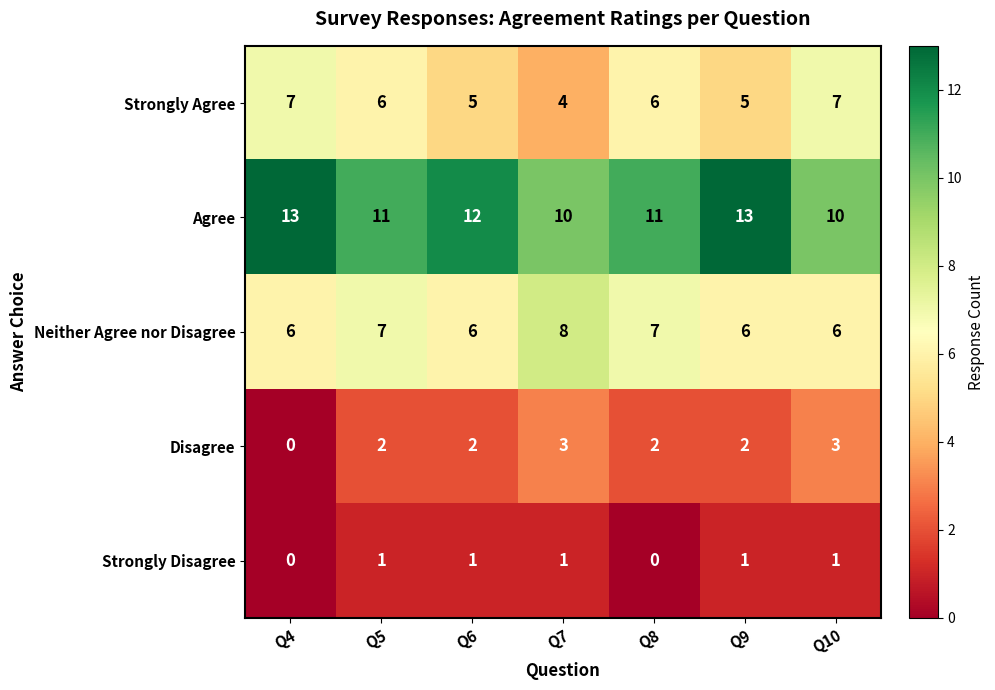

True or false: Disagree has a value of 2 at Q6.

True